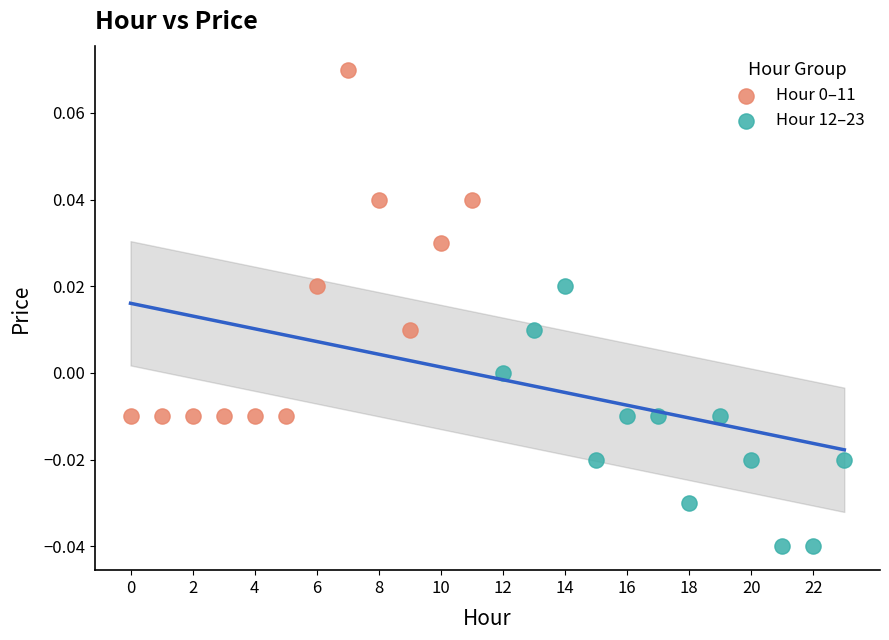

Which series contains the lowest Y value?

Hour 12–23